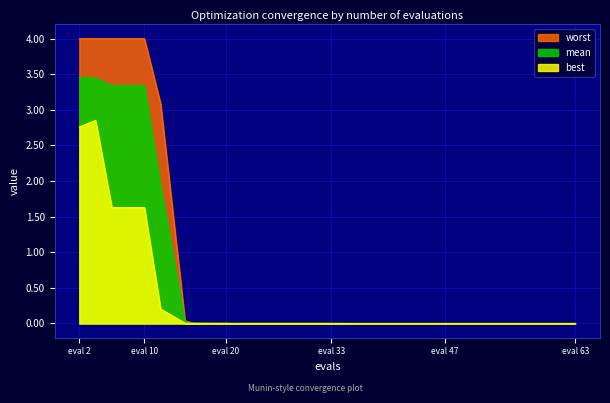

True or false: worst has a value of 0.0 at 39.

False